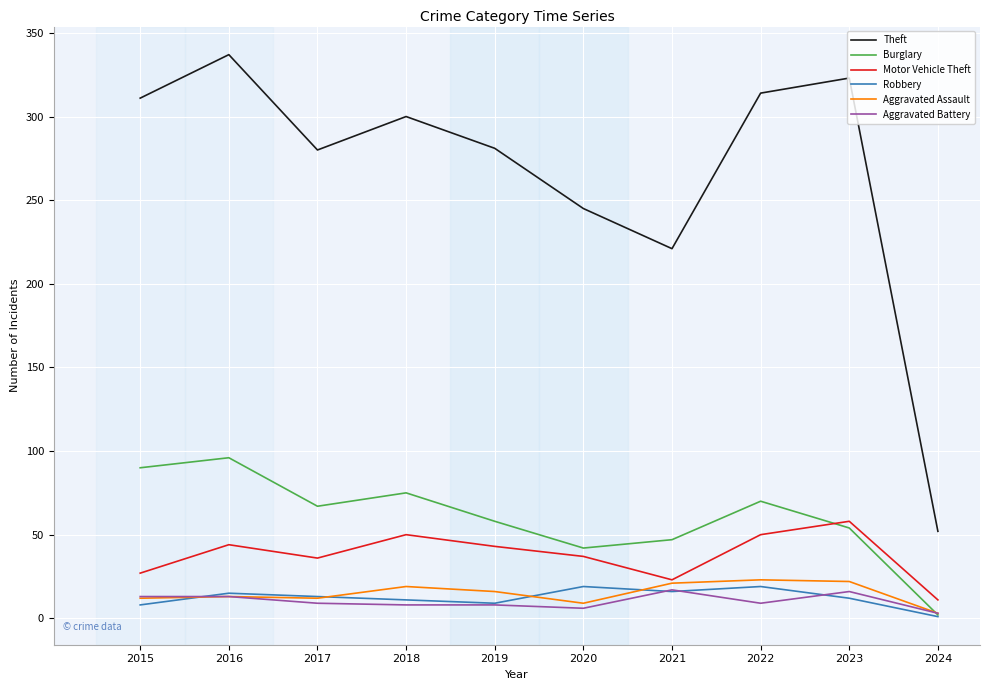

Where is the first local minimum for Theft?

2017